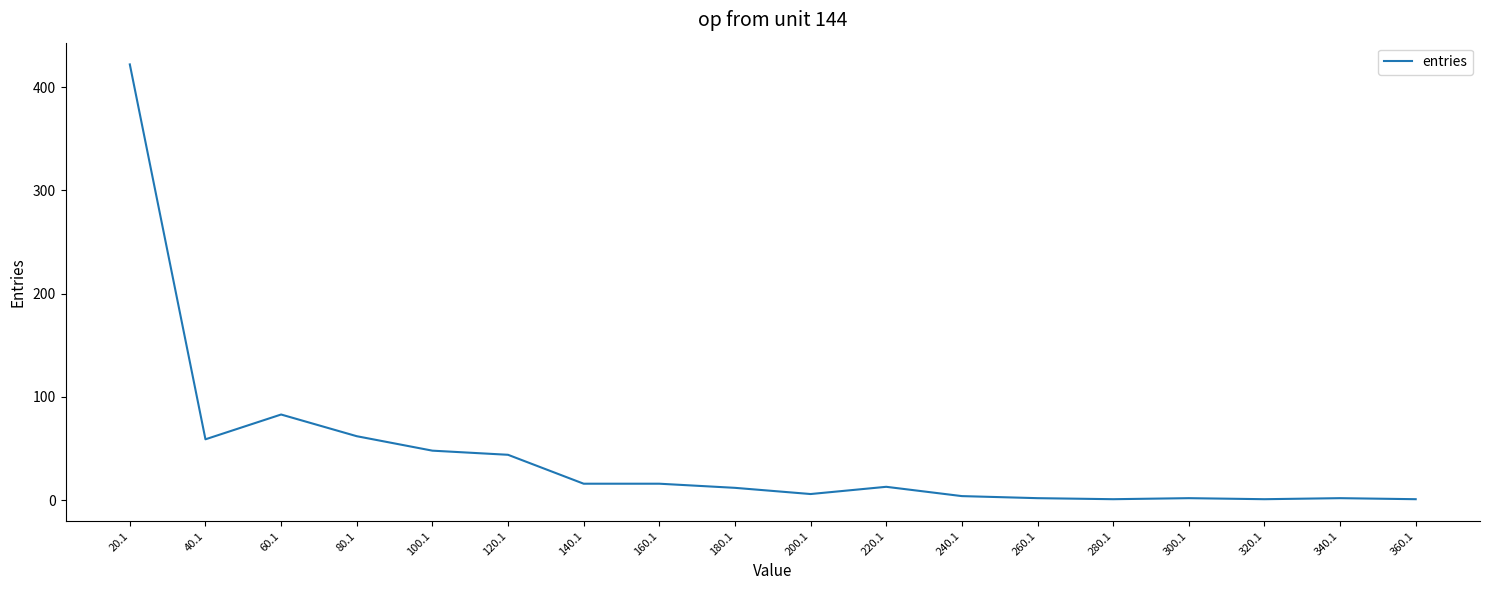

Which category has the highest value across all series?

20.1